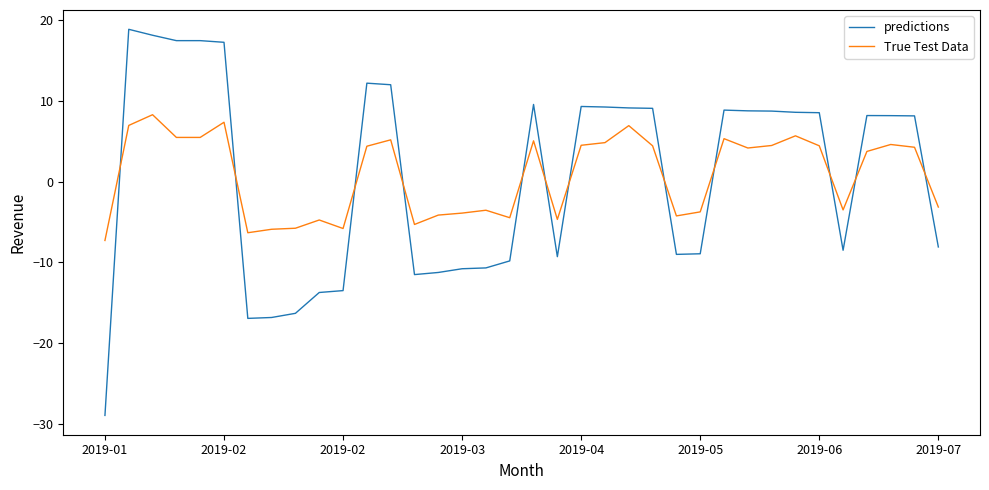

Which series has the largest range (max minus min)?

predictions